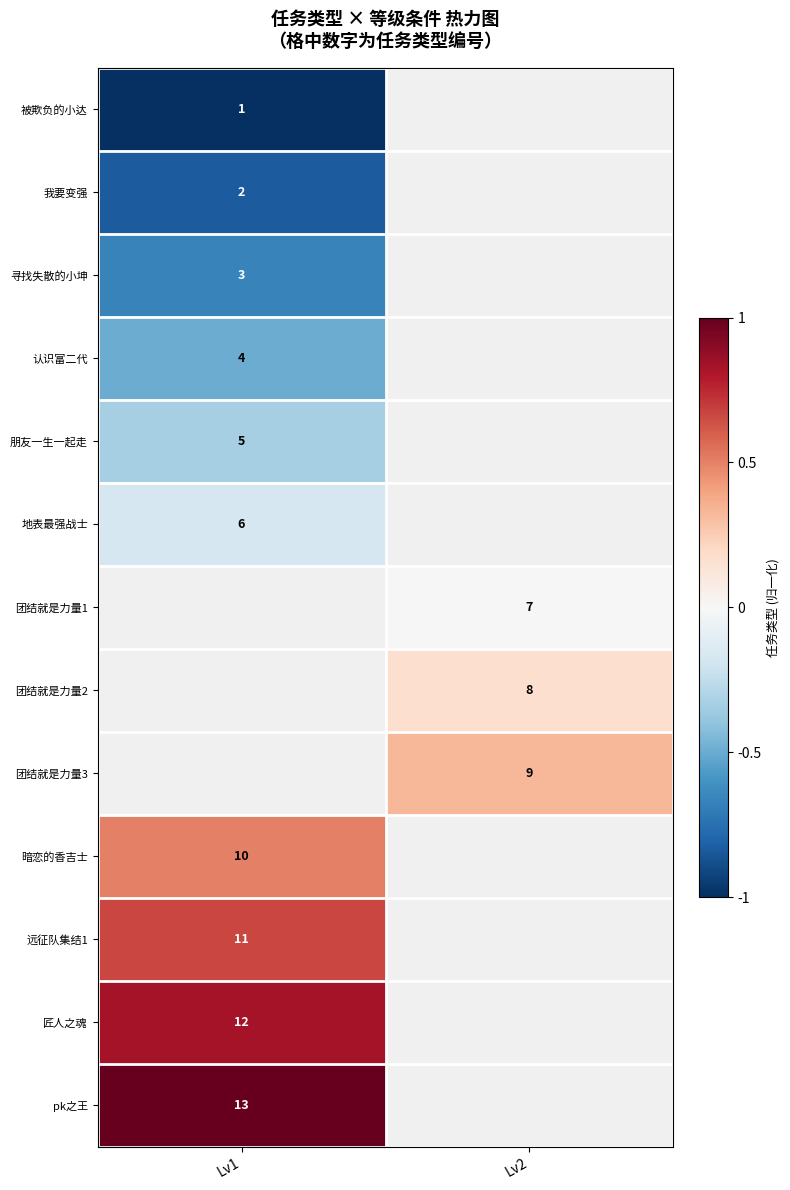

Is the value of 团结就是力量2 at Lv2 greater than the value of 被欺负的小达 at Lv1?

Yes